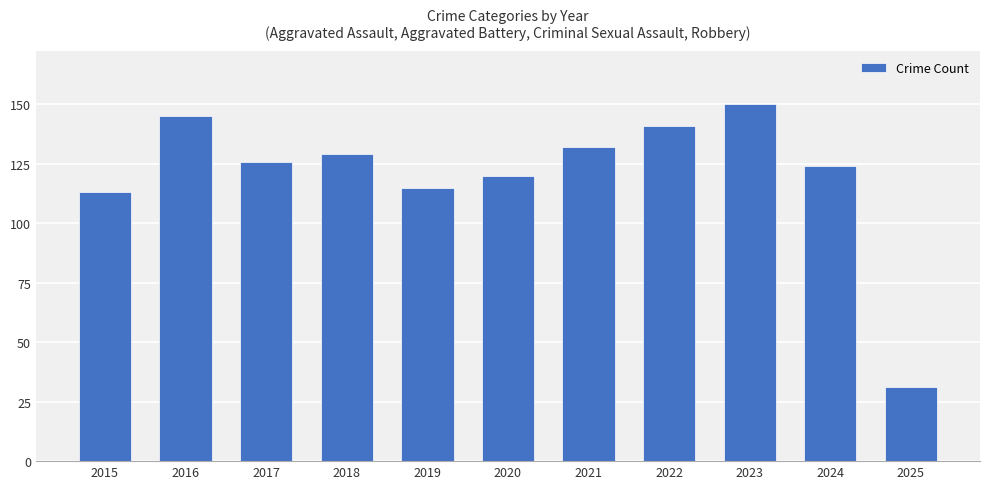

What is the approximate value at 2017?

126